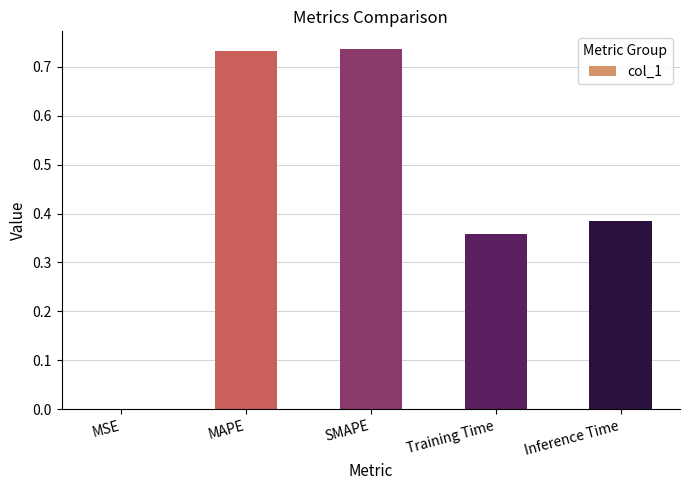

What is the sum of all values?

2.2